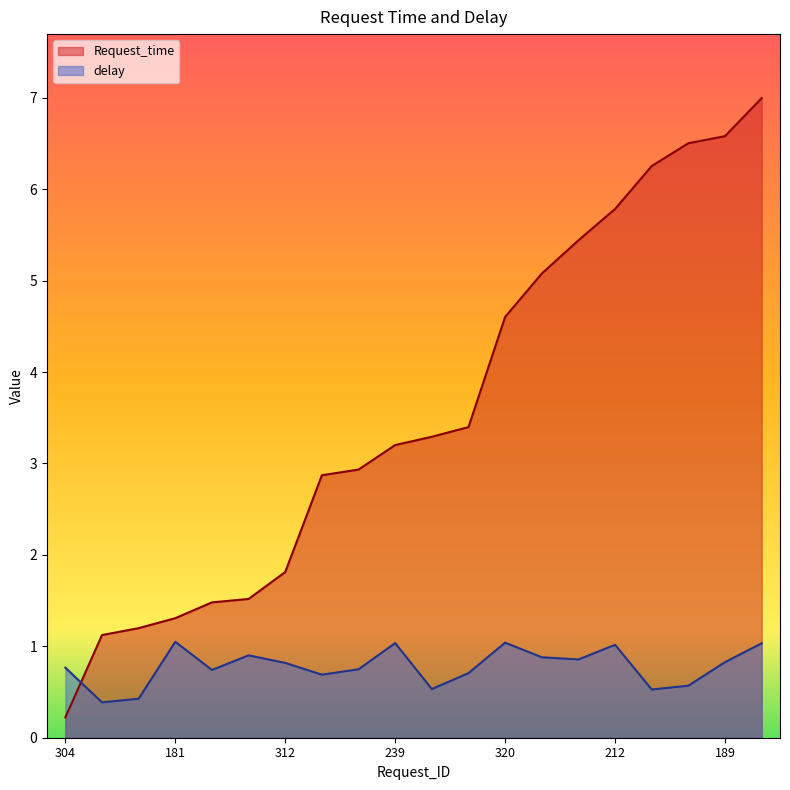

The value of delay at 189 is 0.8. True or false?

True